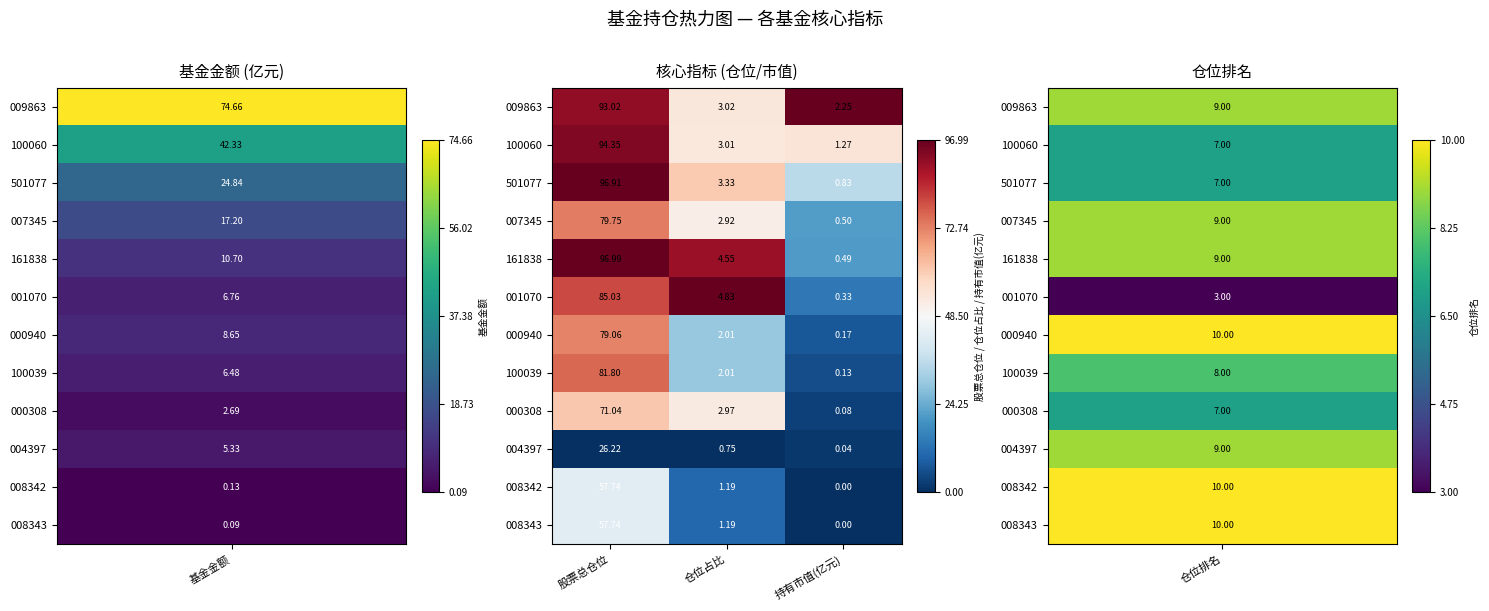

Where does the 008343 series first go above 1?

股票总仓位